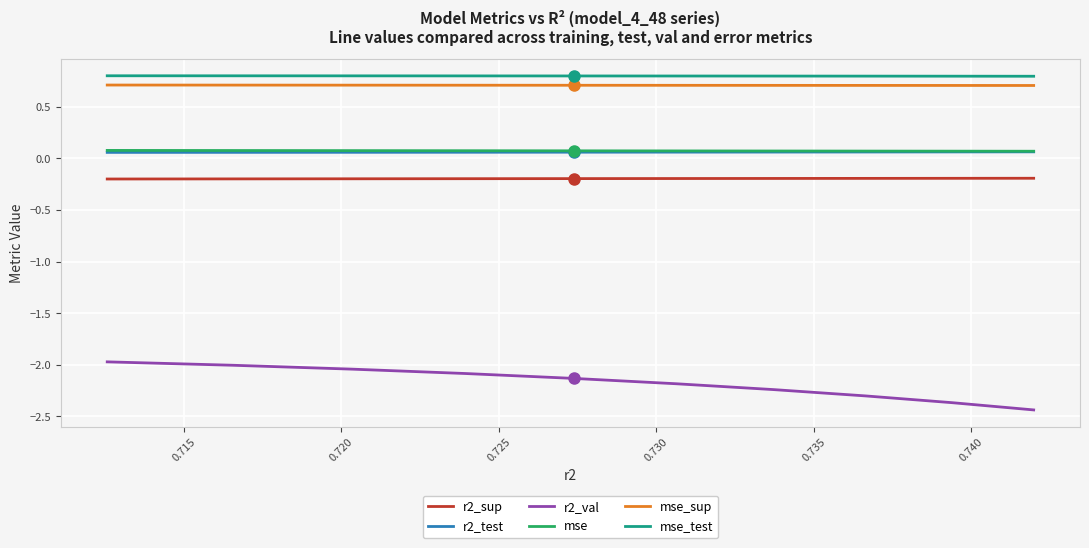

At how many categories does at least one series exceed -1?

10